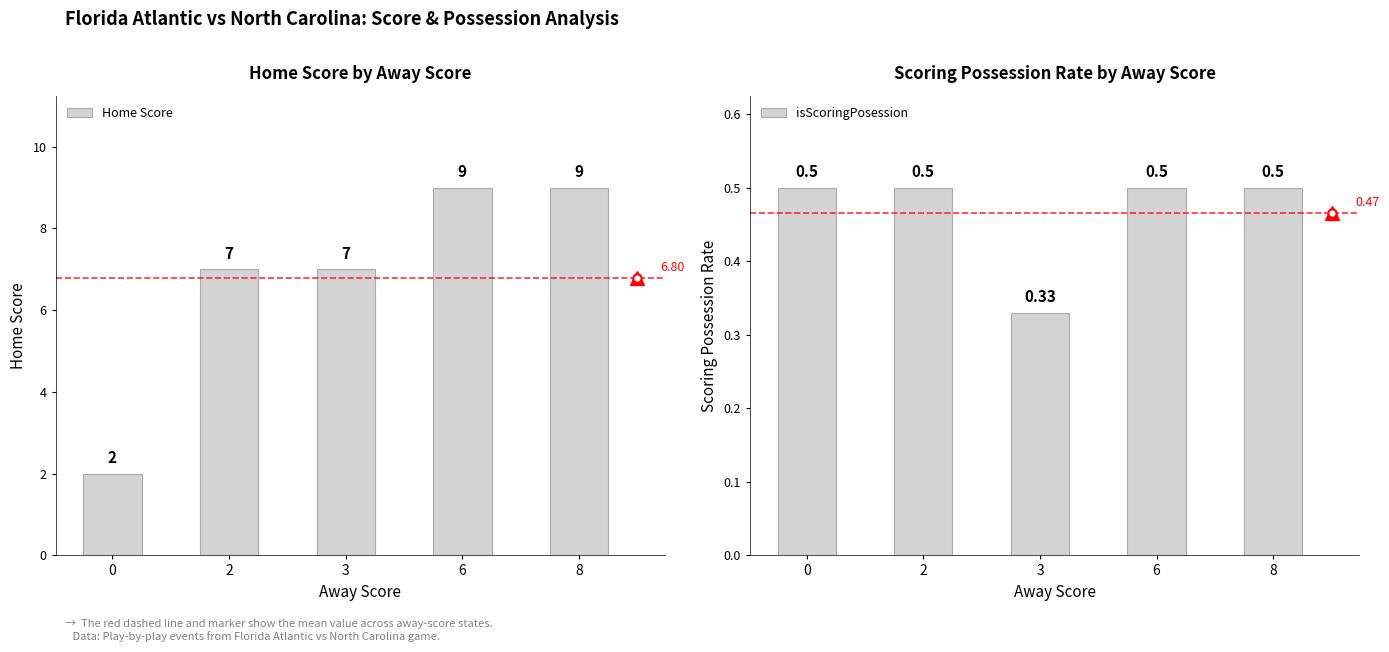

Are the bars grouped side by side (vs. stacked)?

Yes